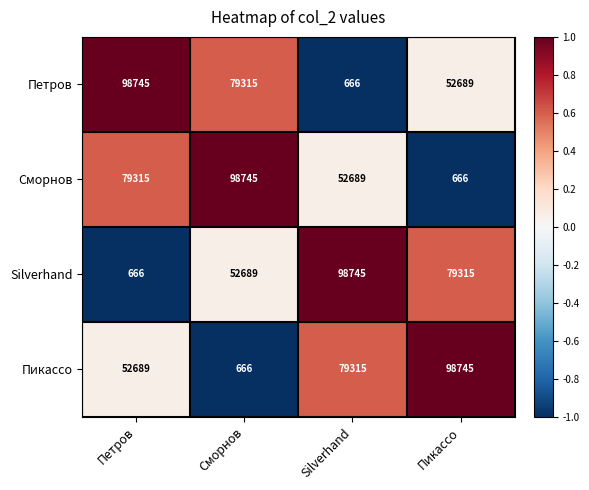

What is the average value of the Пикассо series?

57854